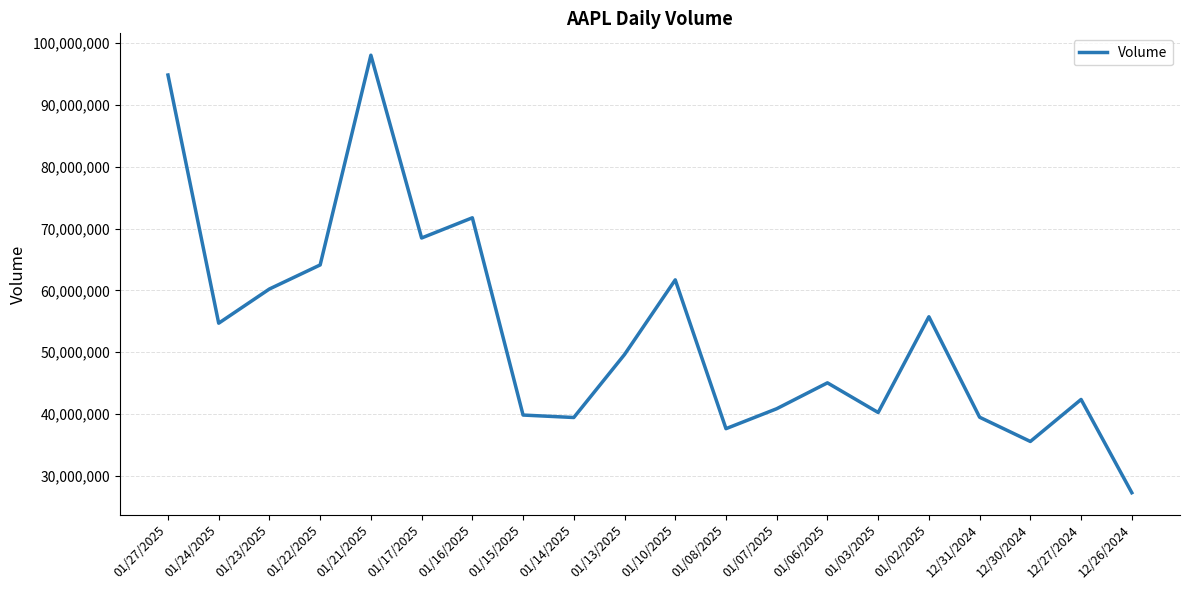

Which category has the highest value across all series?

01/21/2025